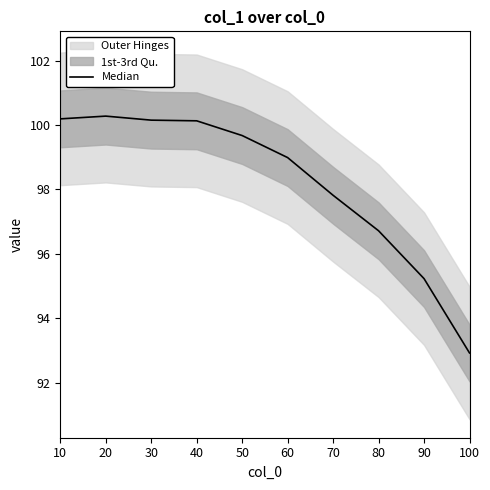

At which category does the chart reach its peak across all series?

20